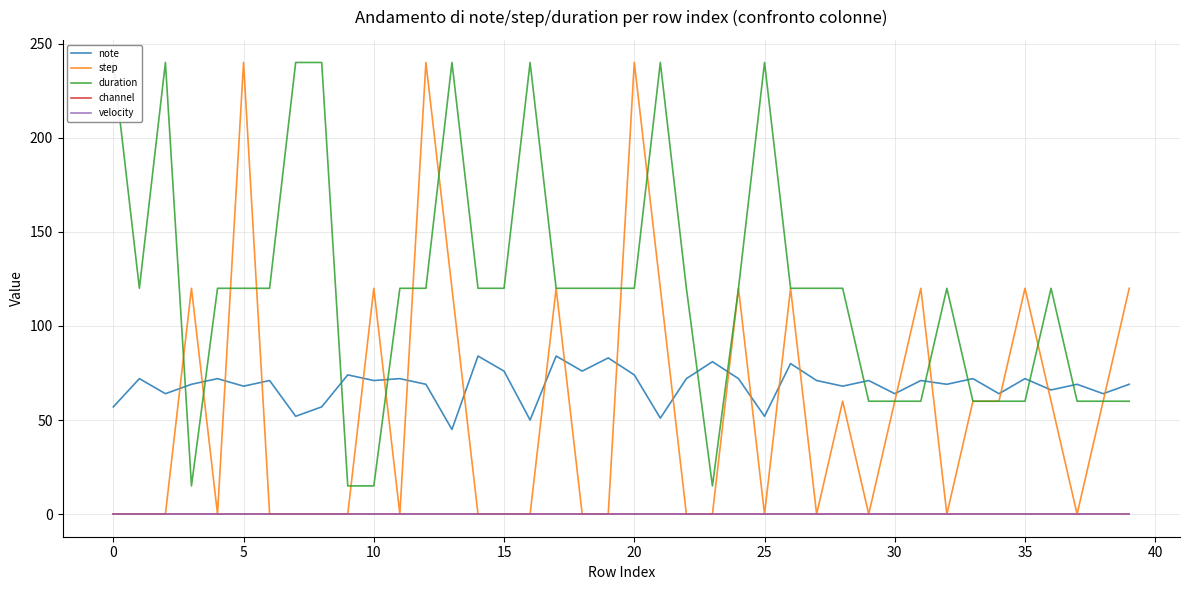

What are all the series names shown in the legend?

note, step, duration, channel, velocity